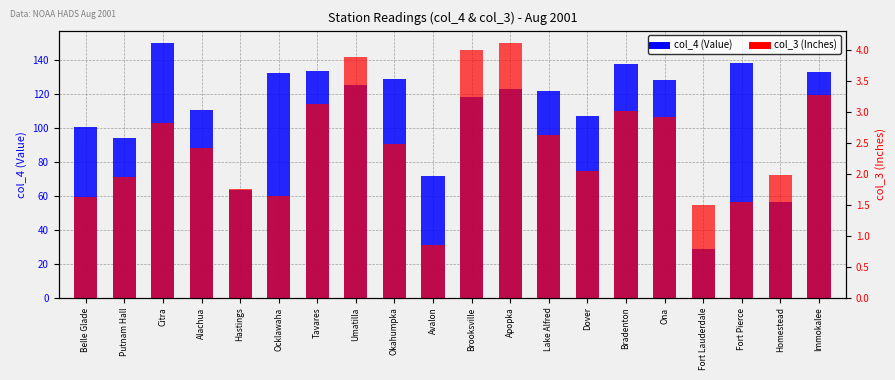

What is the spread (max minus min) of values at Fort Pierce?

136.5